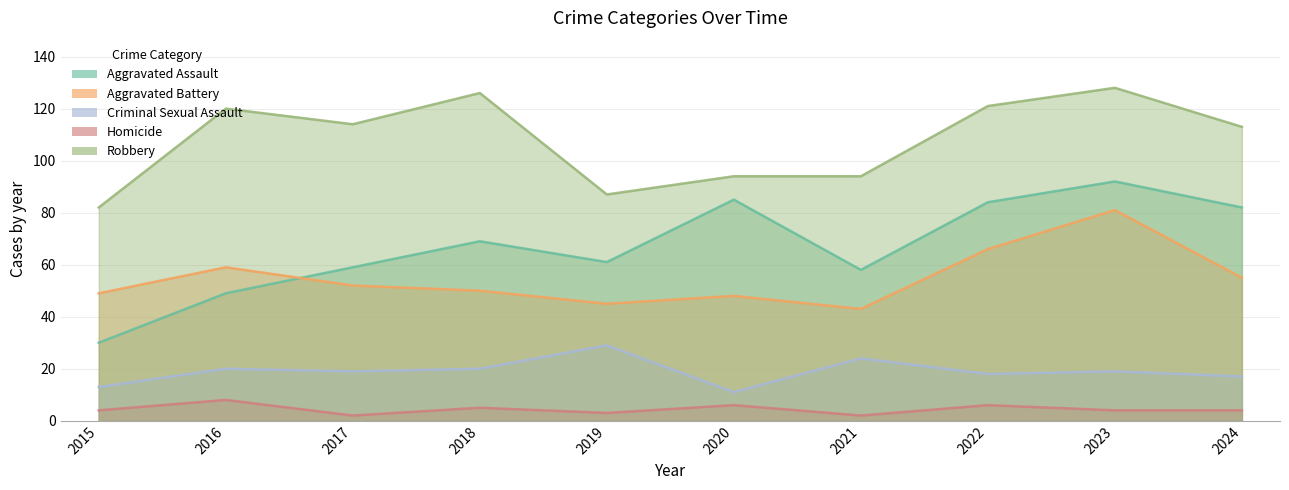

How many lines are shown in the chart?

5